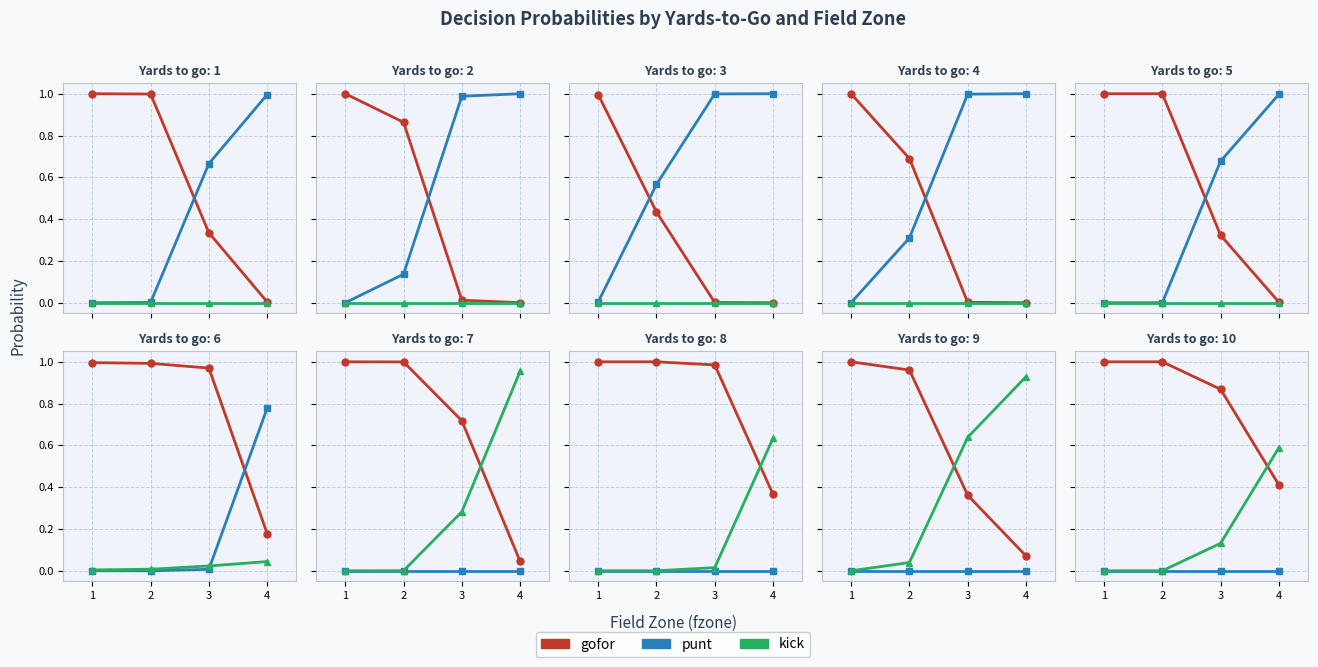

True or false: punt and gofor intersect in this chart.

False